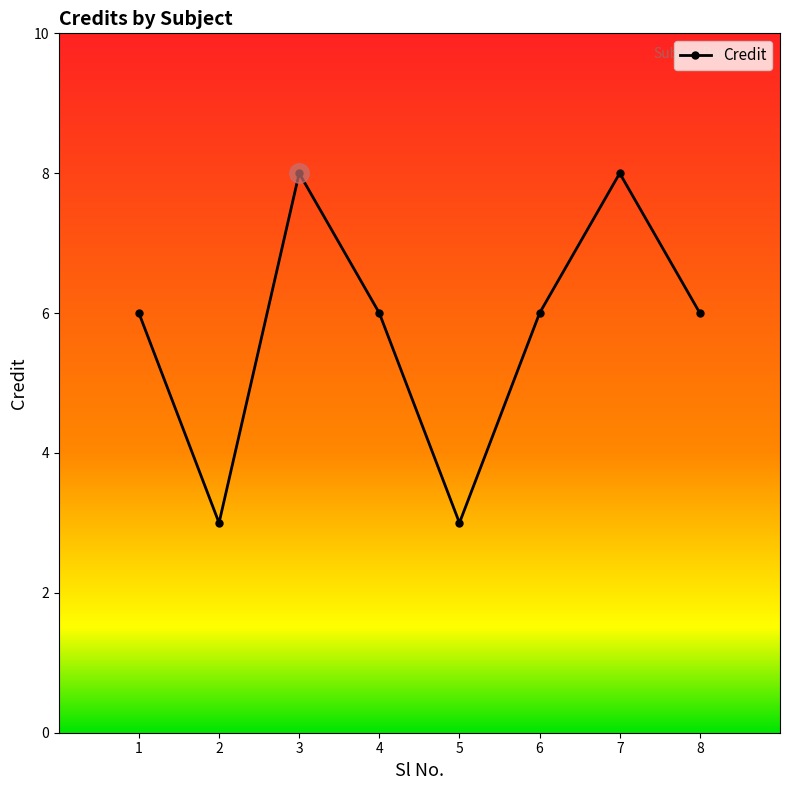

True or false: the data has more than 2 interior local peaks.

False